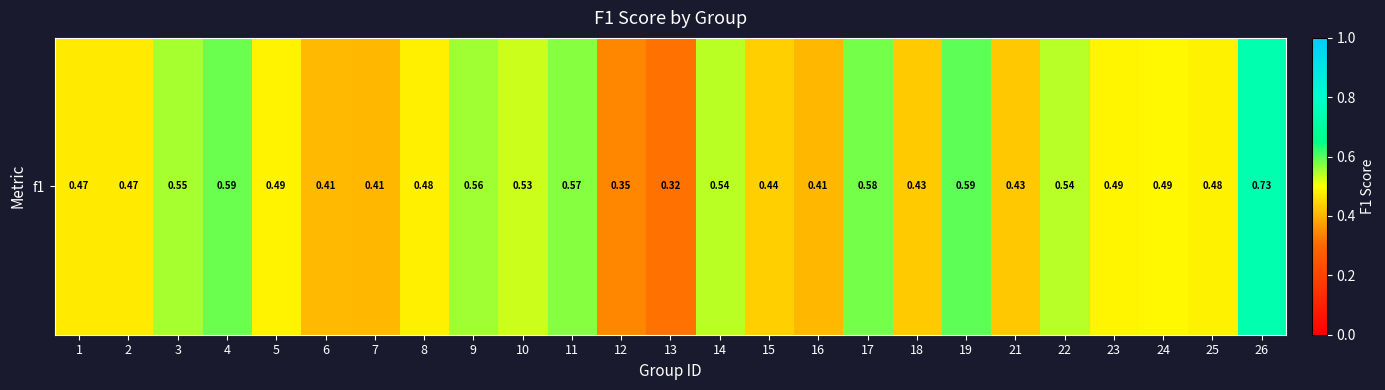

List the labels in order of value, smallest first.

13, 12, 16, 7, 6, 21, 18, 15, 2, 1, 8, 25, 5, 23, 24, 10, 14, 22, 3, 9, 11, 17, 4, 19, 26